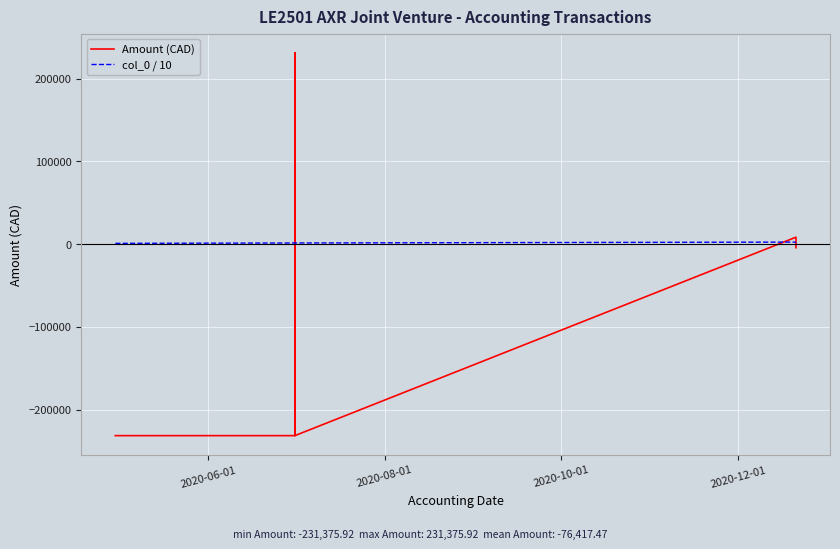

Does the chart display data point markers on the line(s)?

No